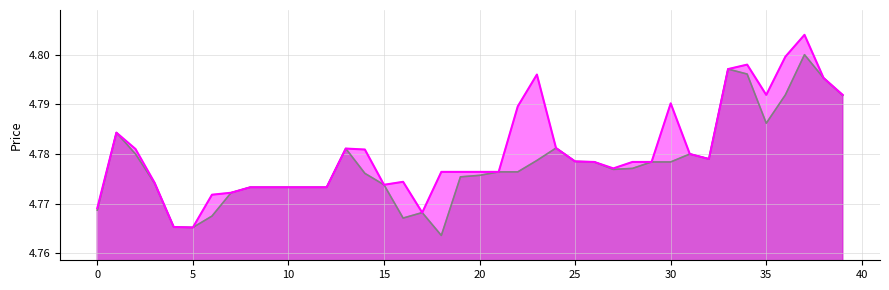

Rank the series by their maximum value, from lowest to highest.

col_3_line, col_1_line